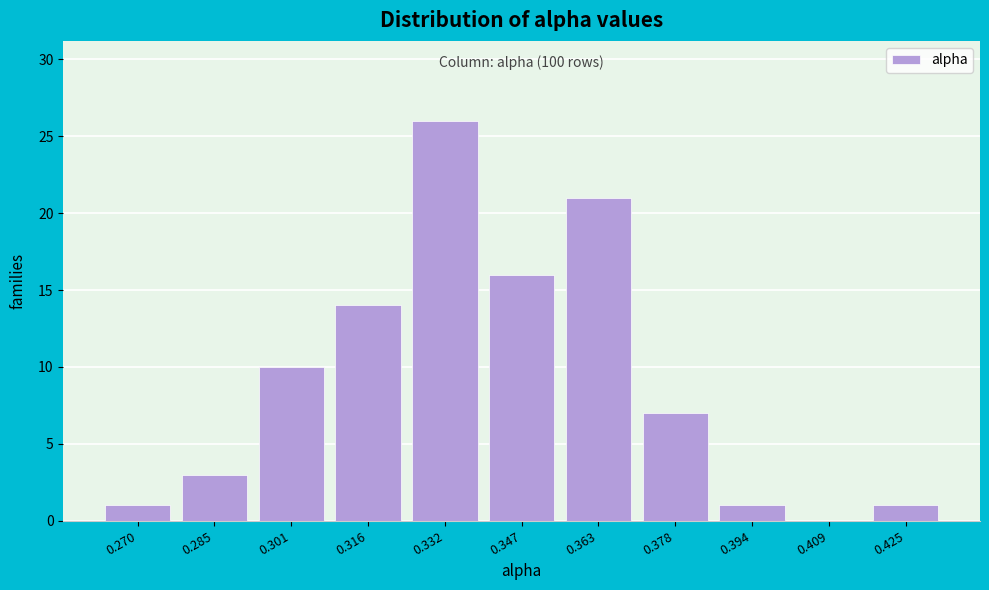

Reading right to left, extract all data points from this chart.

0.425=1	0.409=0	0.394=1	0.378=7	0.363=21	0.347=16	0.332=26	0.316=14	0.301=10	0.285=3	0.270=1